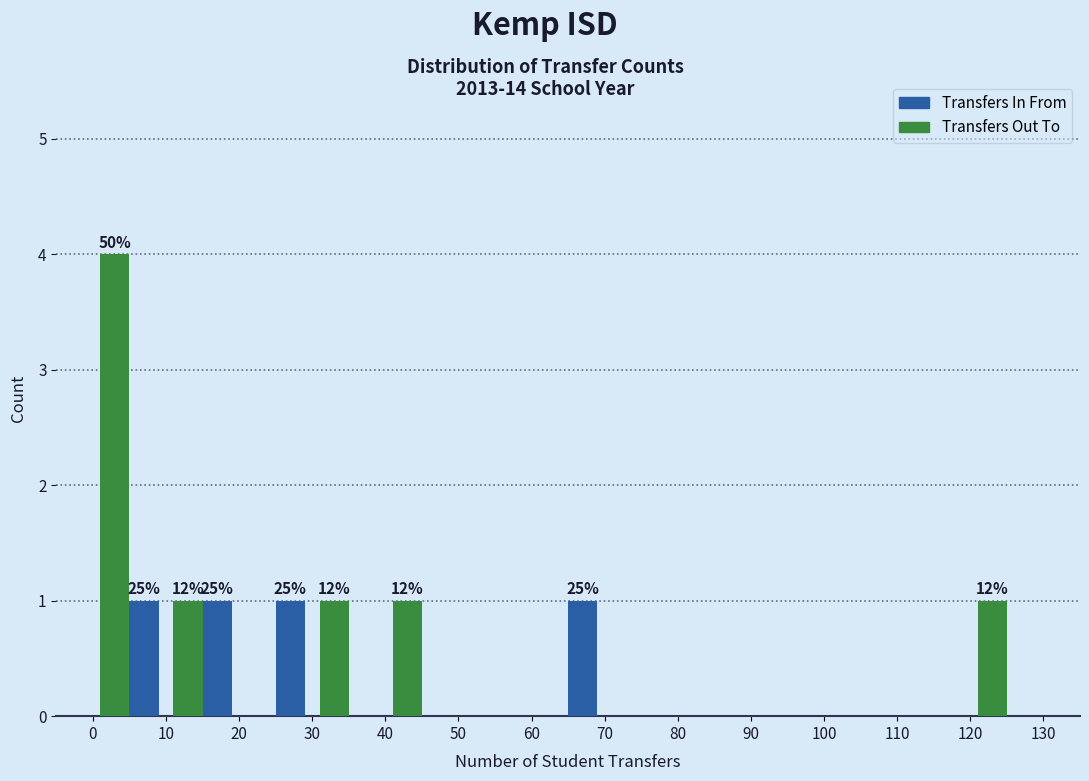

In the Transfers Out To series, which range on the x-axis has the tallest bar?

0 to 10